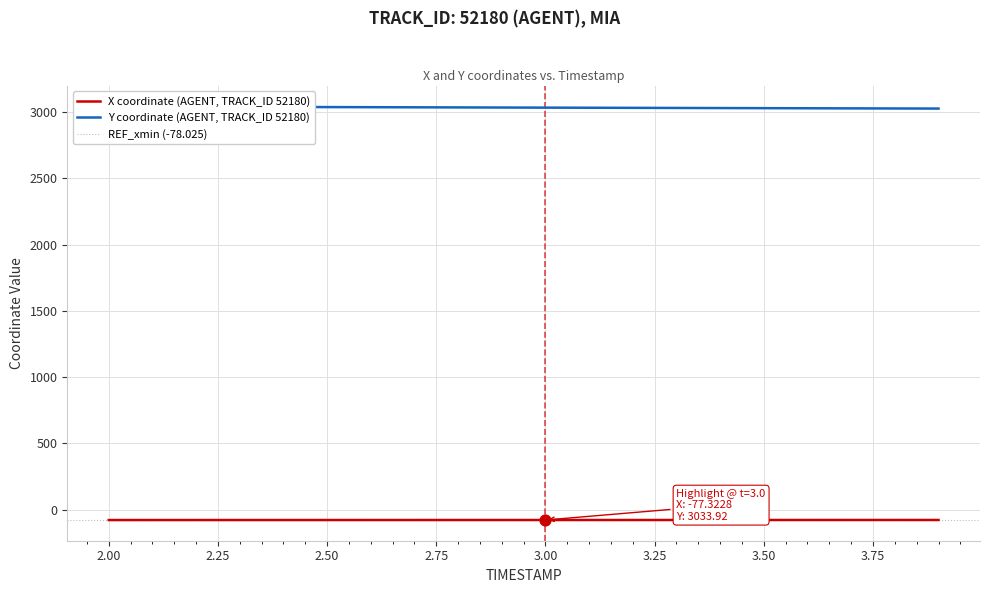

Which series contains the lowest Y value?

X